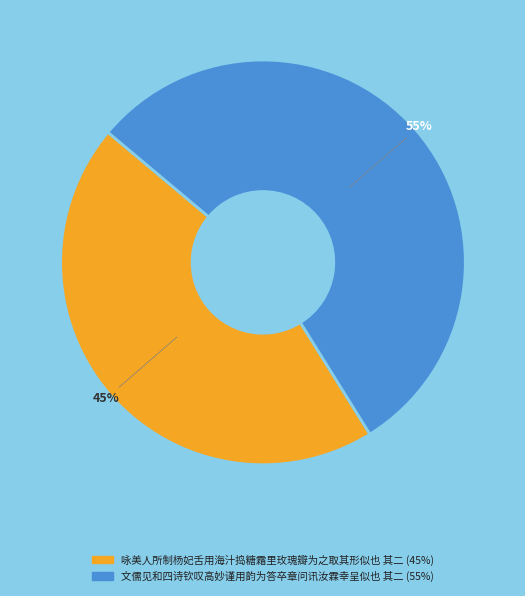

How many segments does this pie chart have?

2